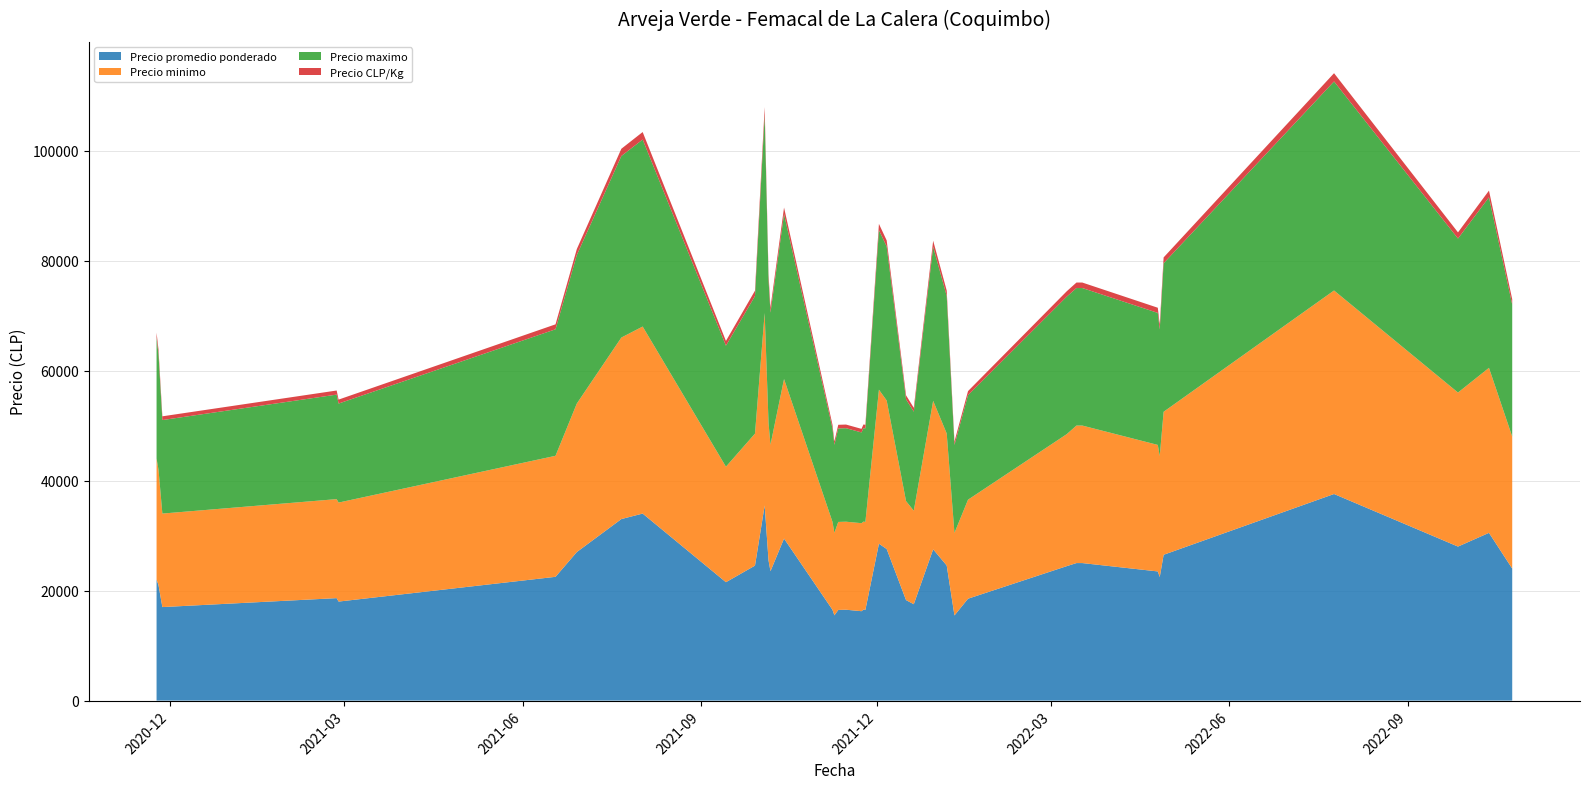

What is the maximum value for Precio promedio ponderado?

37556